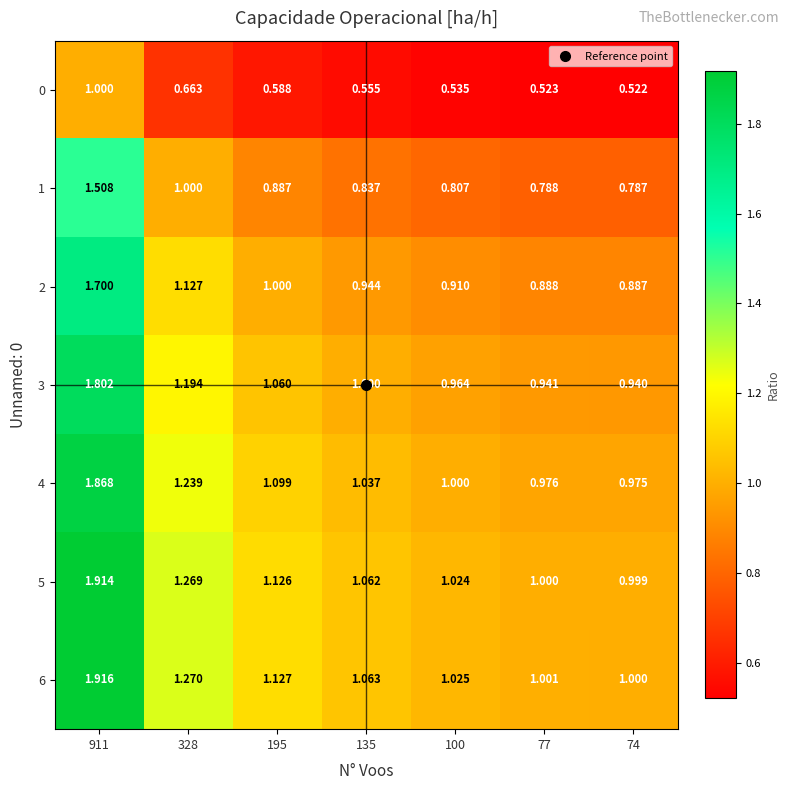

What is the spread (max minus min) of values at 135?

0.5